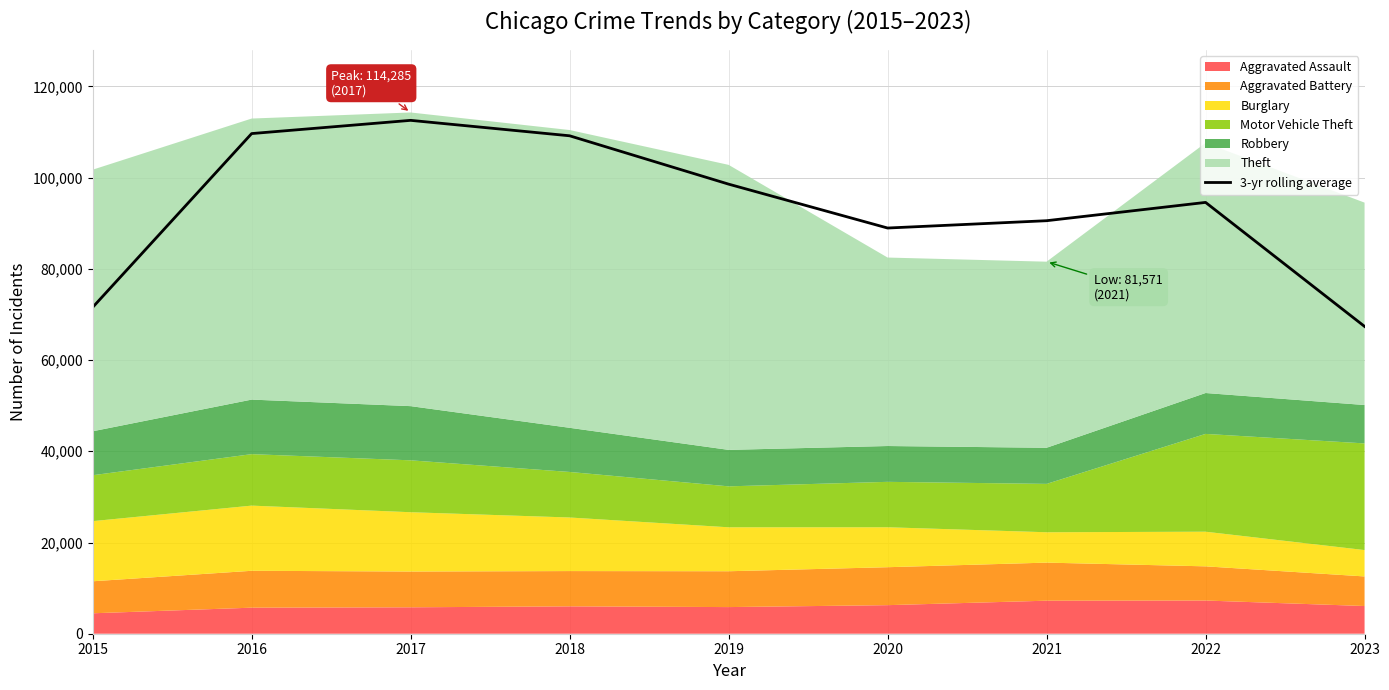

Reading right to left, transcribe all the data shown in this chart.

2023=67378.0	2022=94568.3	2021=90554.7	2020=88950.0	2019=98571.7	2018=109173.7	2017=112558.3	2016=109659.0	2015=71564.0